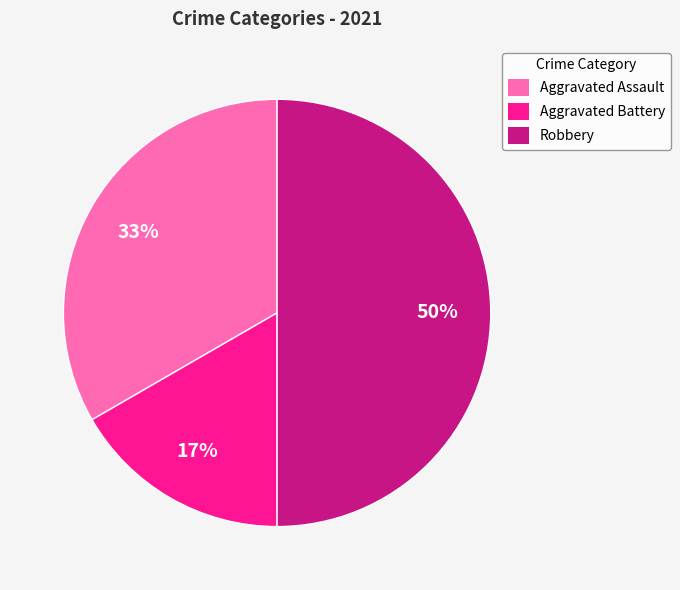

What is the ratio of the value at Aggravated Assault to the value at Robbery?

0.7